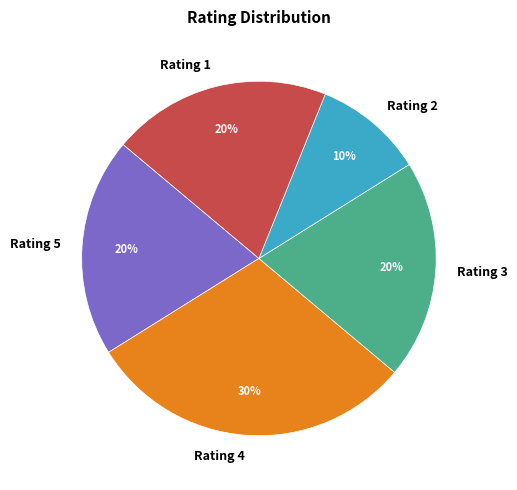

How many slices are in this pie chart?

5